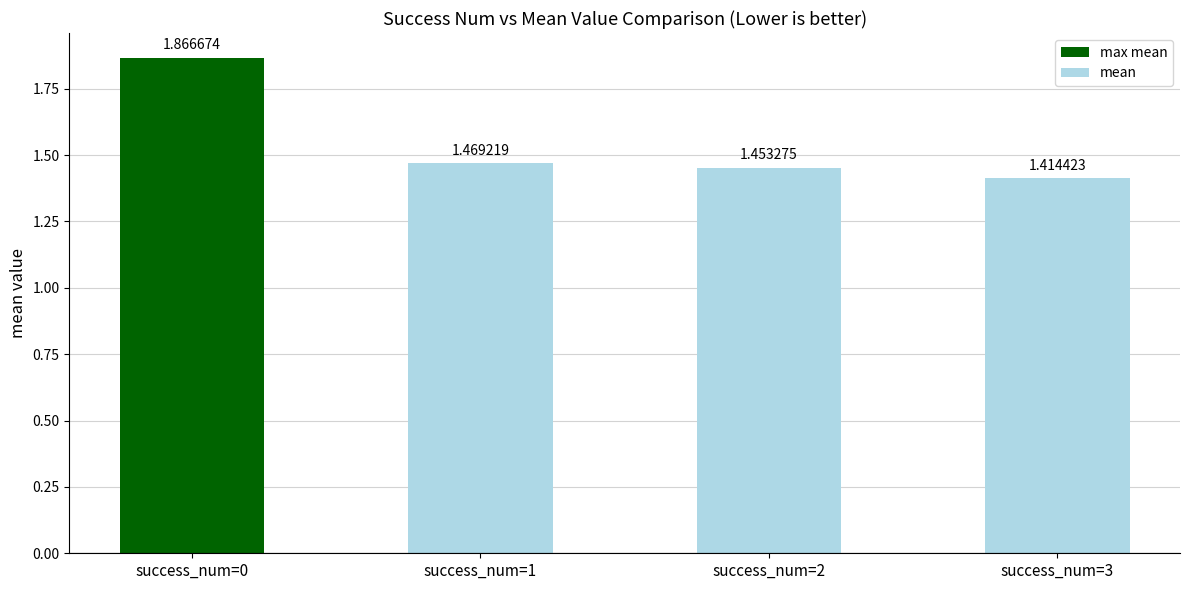

Between success_num=3 and success_num=0, which is larger?

success_num=0